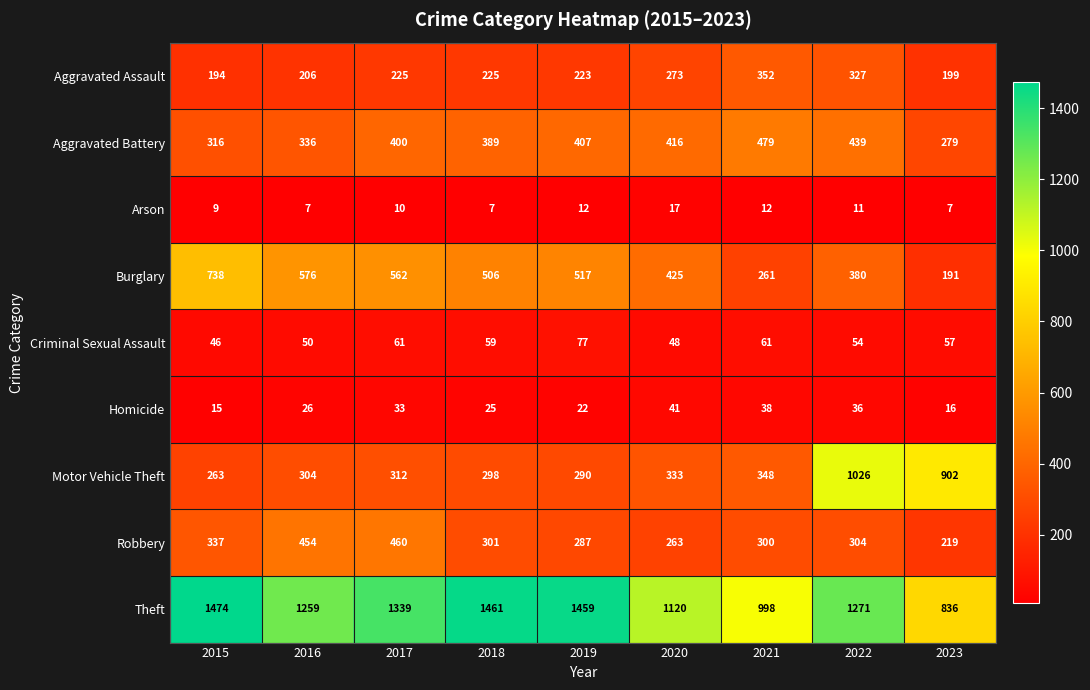

What is the difference between the maximum and minimum values in the Aggravated Battery series?

200